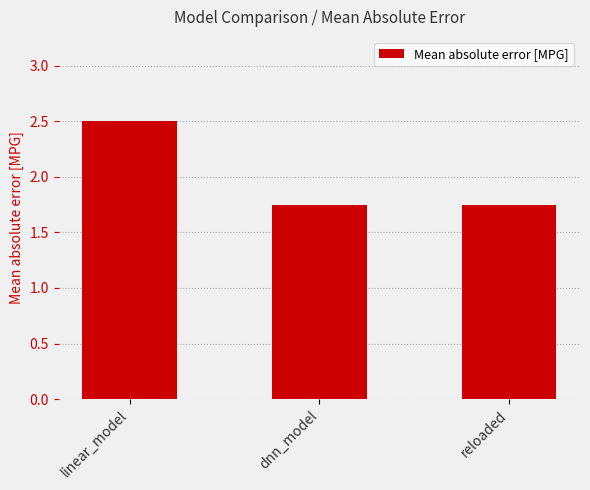

What is the sum of the values at reloaded and dnn_model?

3.5